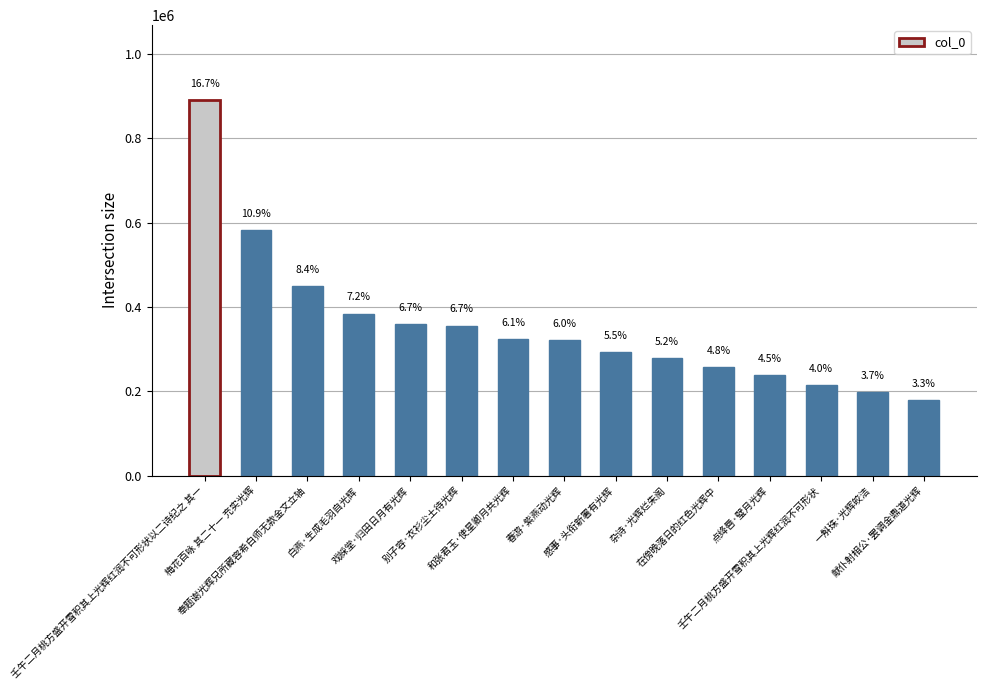

How many bars are there in total?

15